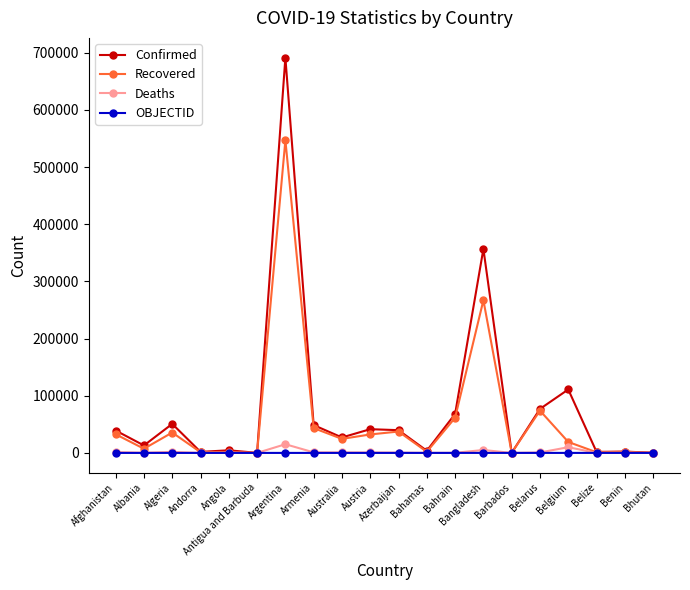

Between Argentina and Belize, which series saw the biggest shift?

Confirmed